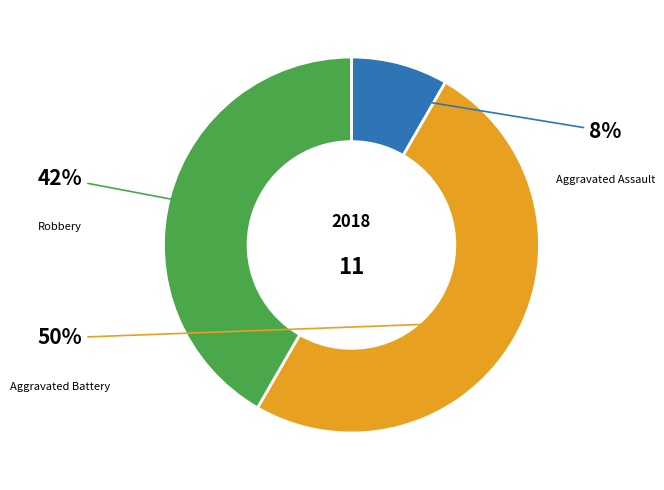

What percentage do Aggravated Assault and Robbery together represent?

50.0%